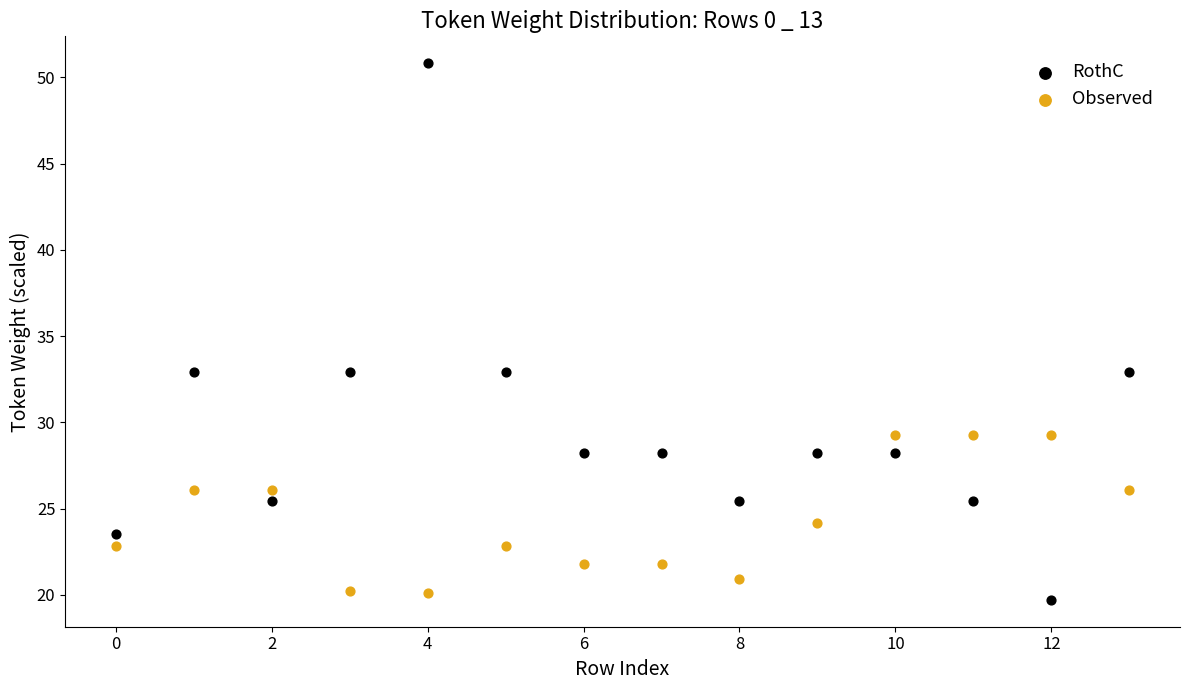

Which series has the largest Y range (max minus min)?

RothC